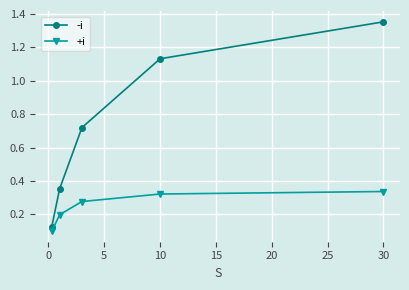

Which series has the largest range (max minus min)?

-i